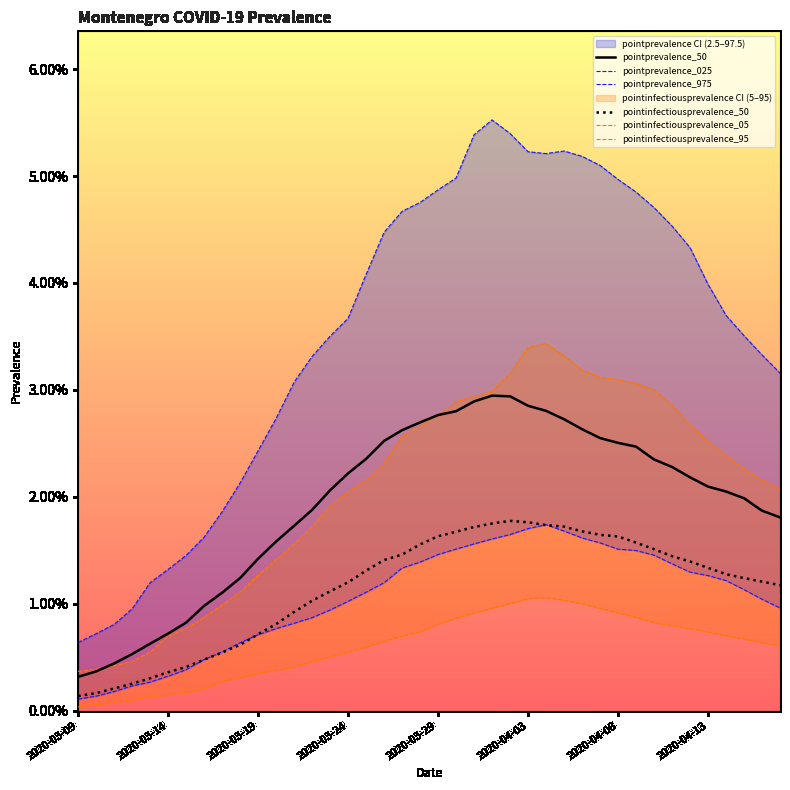

At which label is pointinfectiousprevalence_50 closest to 0?

2020-03-09